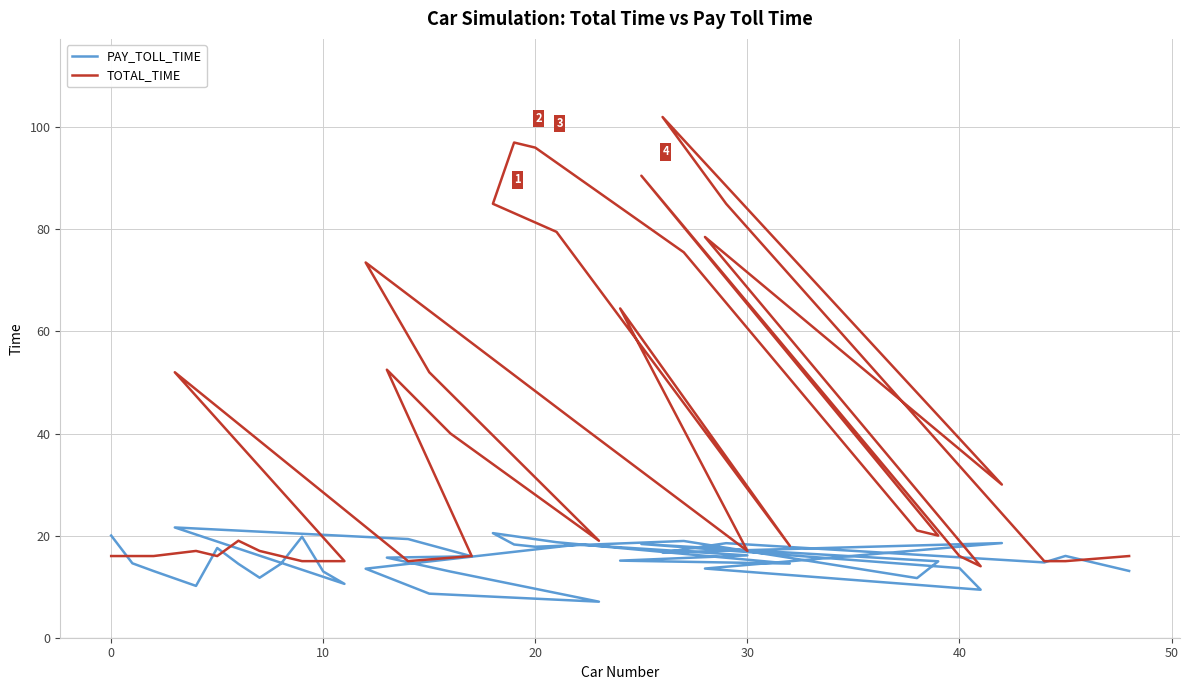

What are all the series names shown in the legend?

PAY_TOLL_TIME, TOTAL_TIME